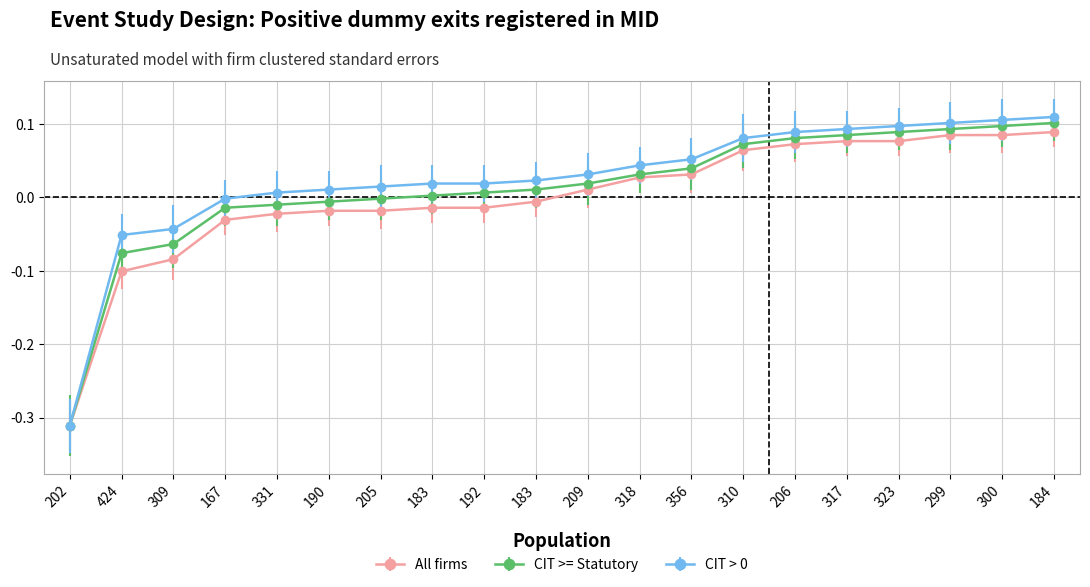

How many values in the All firms series exceed 0?

10